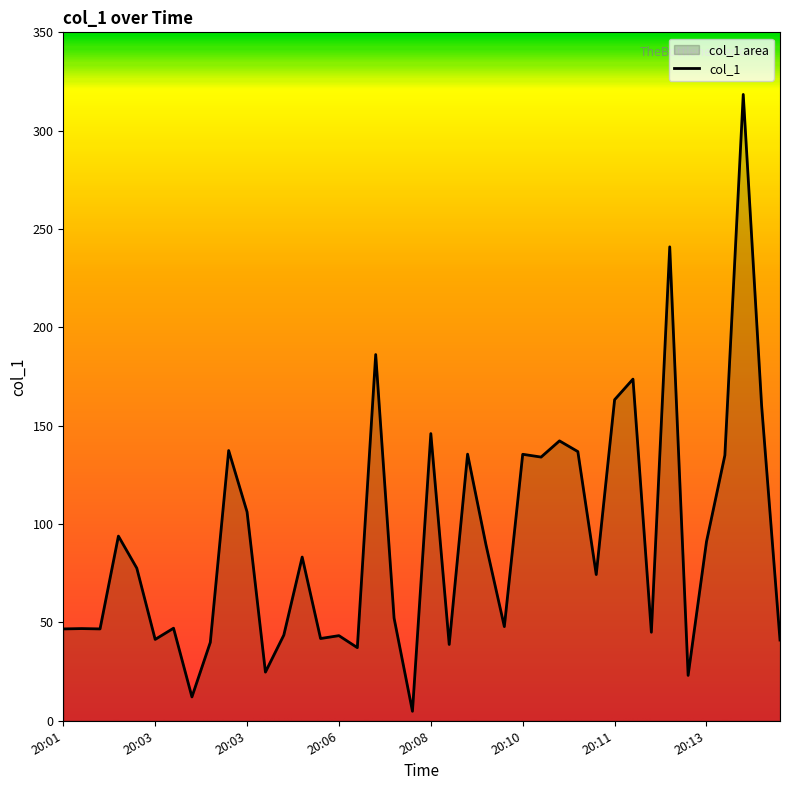

The chart shows a value of 89.5 at 20:10. True or false?

False